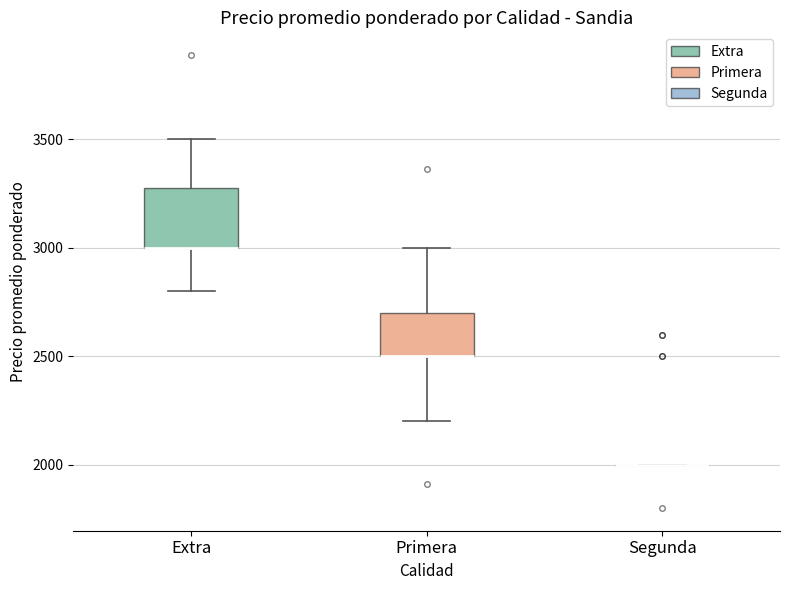

Comparing the boxes themselves (not the whiskers), which one is the tallest?

Extra